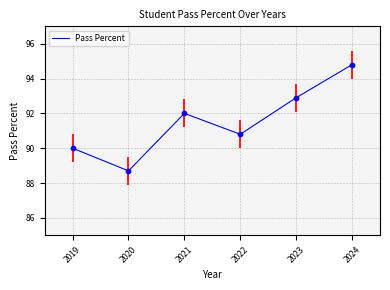

Approximately how many times larger is the value at 2020 compared to 2021?

1.0